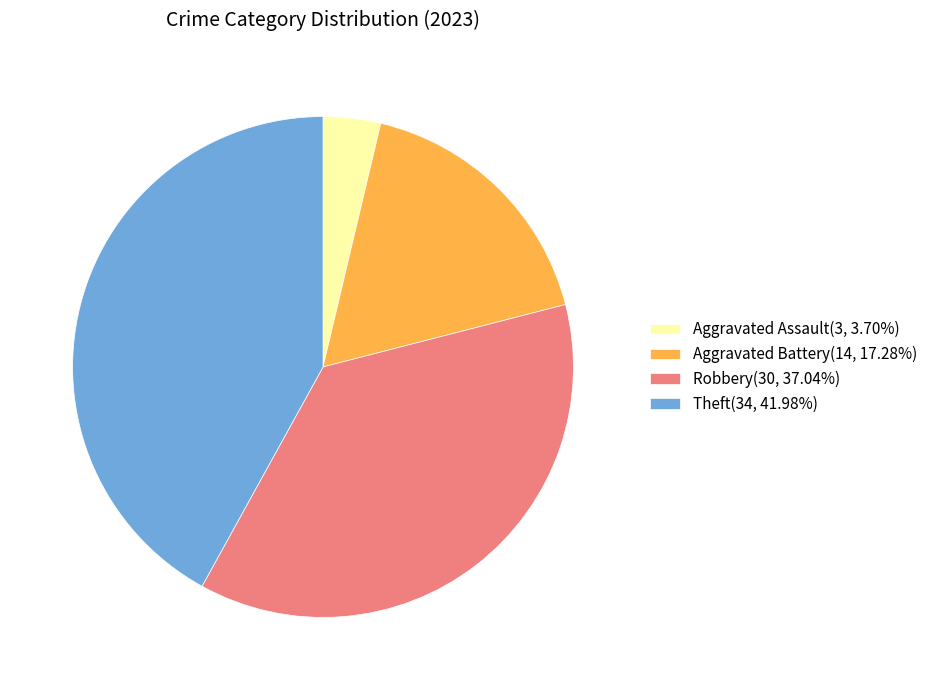

How many segments does this pie chart have?

4